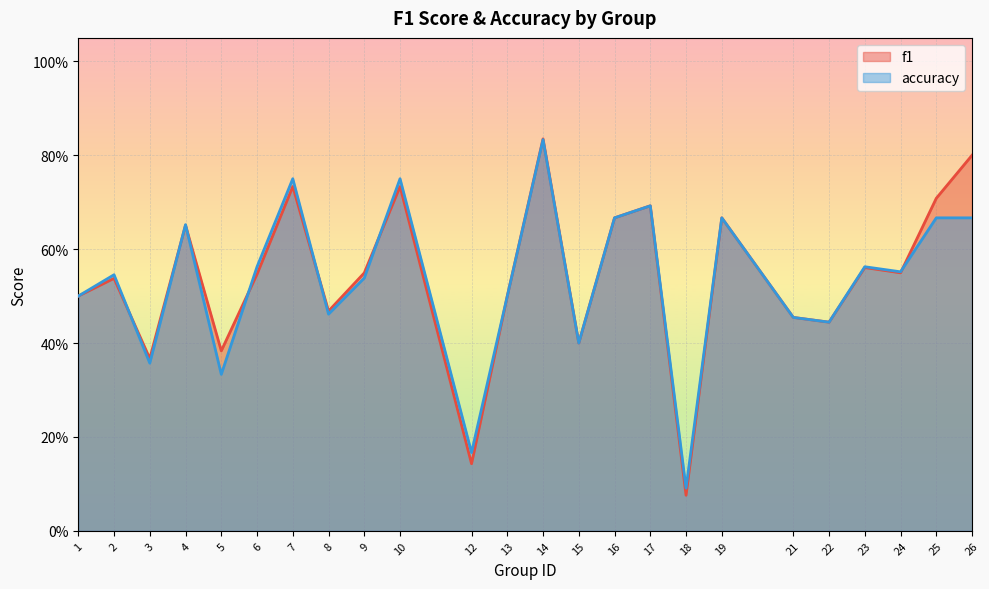

What is the minimum value shown in the chart?

0.1